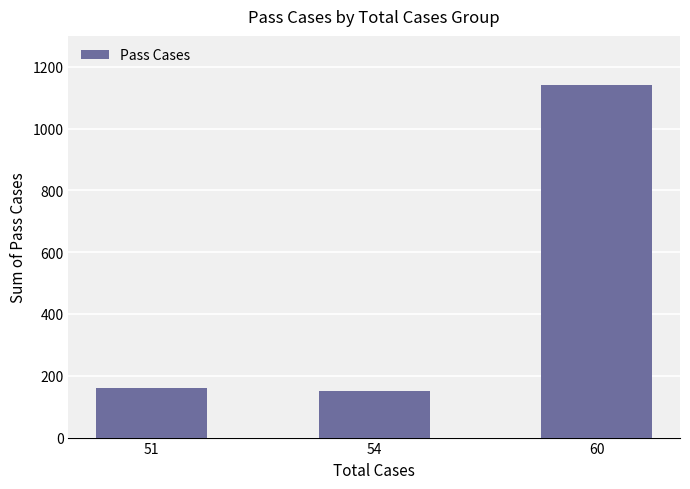

What is the change in value from 51 to 54?

-12